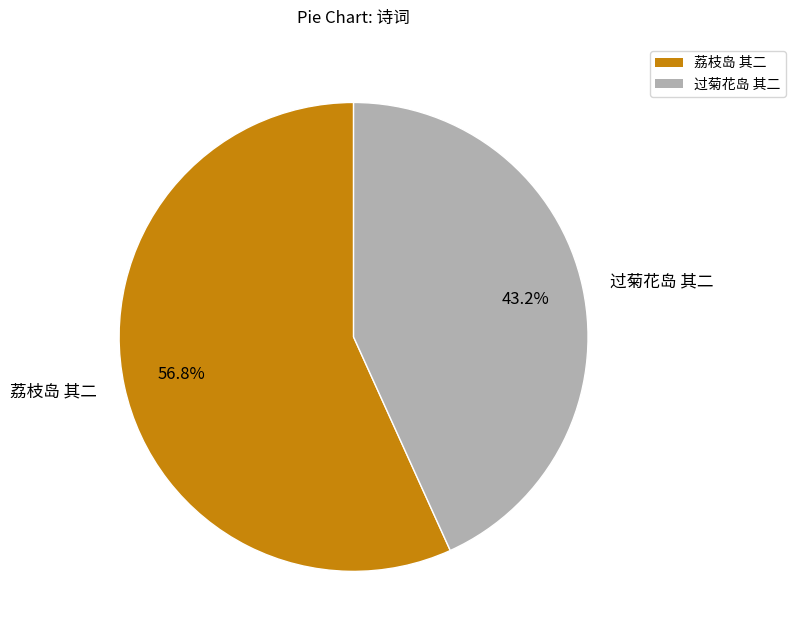

What portion of the pie excludes 过菊花岛 其二?

56.8%